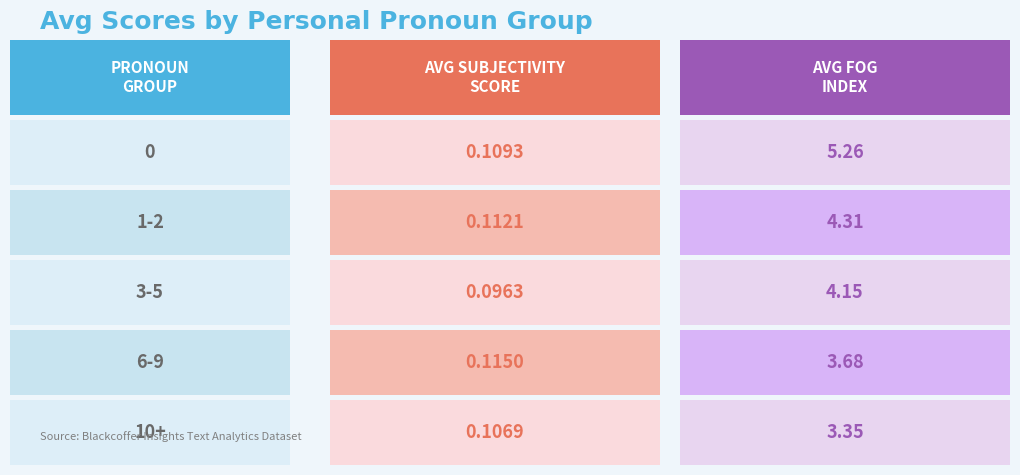

Reading left to right, extract all data points from this chart.

AVG SUBJECTIVITY SCORE: 0.1	0.1	0.1	0.1	0.1
AVG FOG INDEX: 5.3	4.3	4.2	3.7	3.3